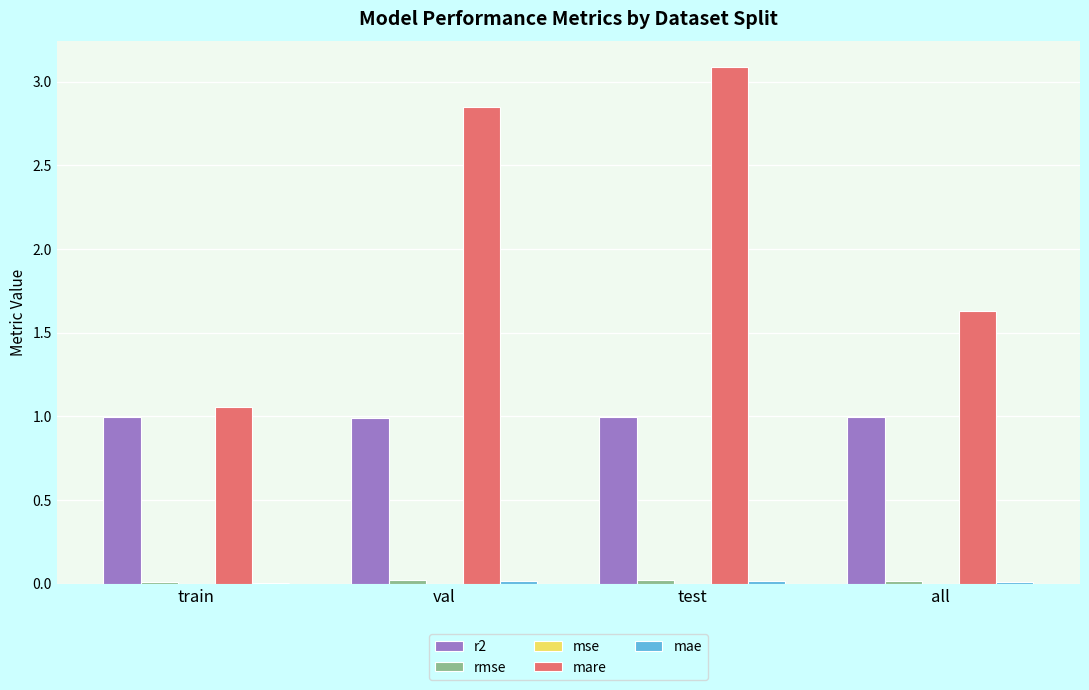

Which series changed the most between train and val?

mare